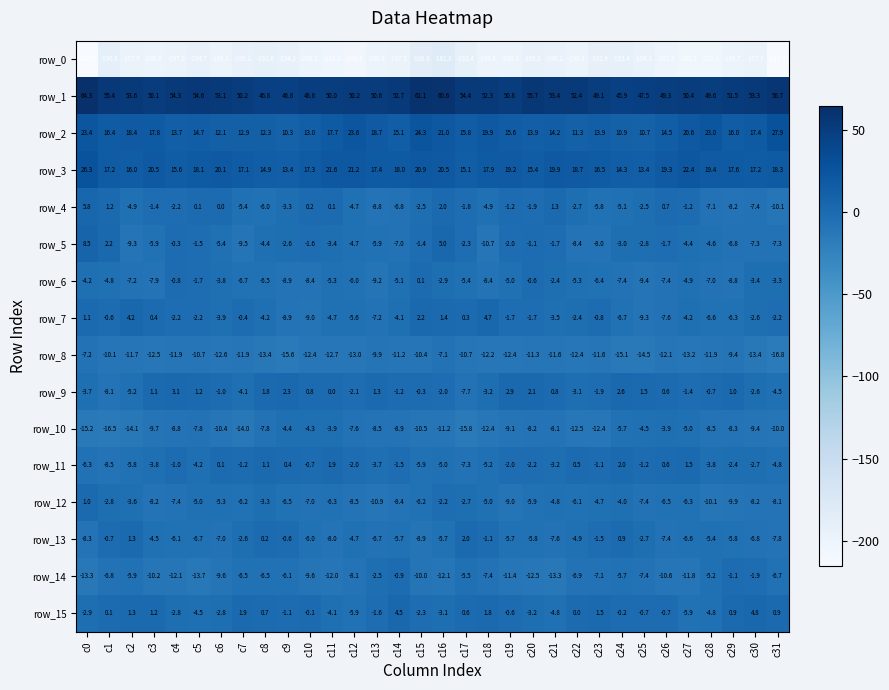

The row_13 series shows -4.5 at c3. True or false?

True